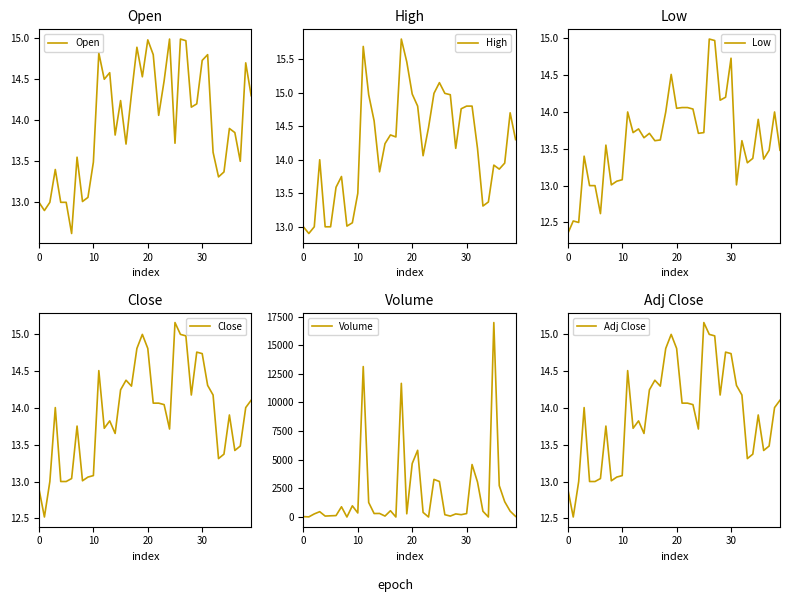

Which label corresponds to the largest value in the chart?

35